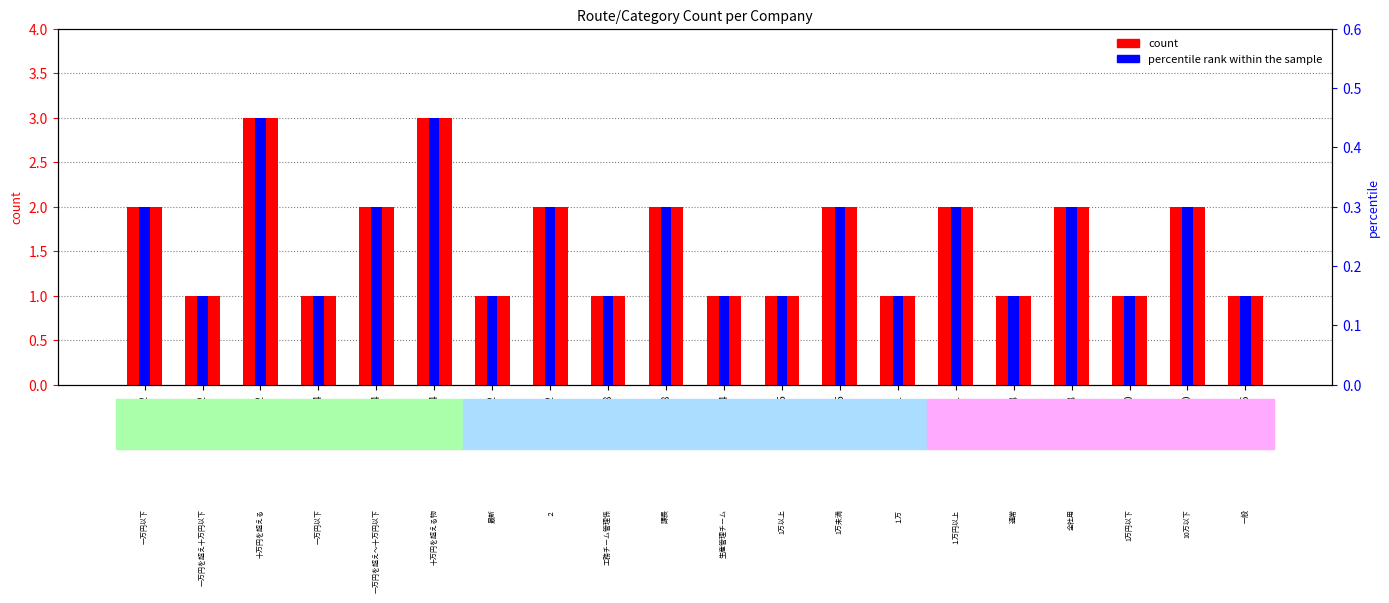

What is the sum of all count values?

32.0